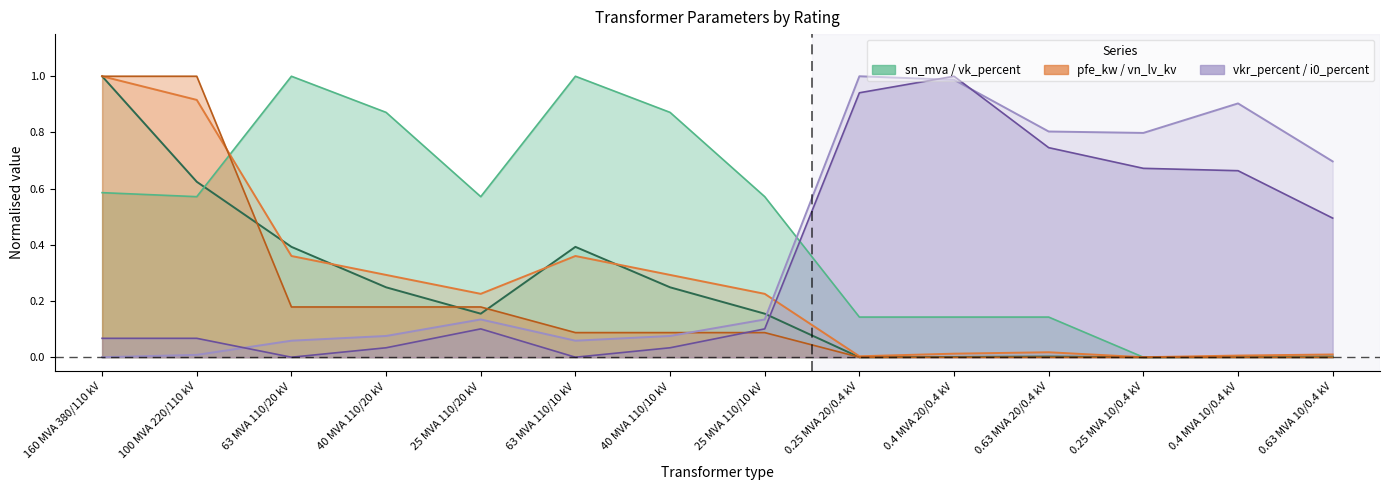

True or false: vkr_percent has more than 0 points higher than both neighbors.

True